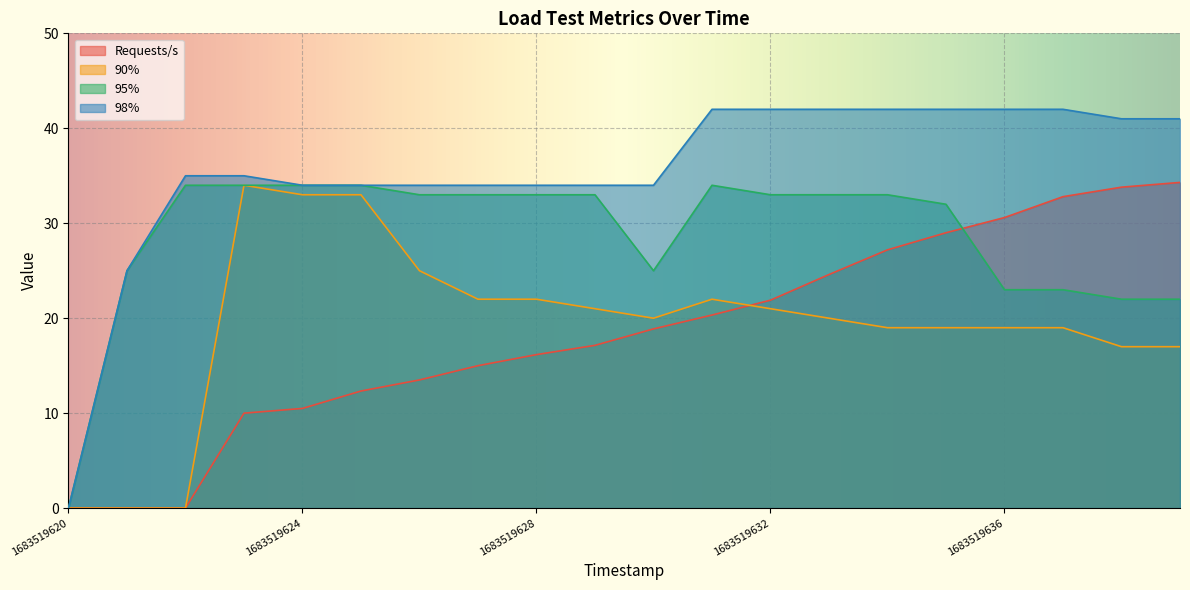

True or false: Requests/s and 98% intersect in this chart.

False